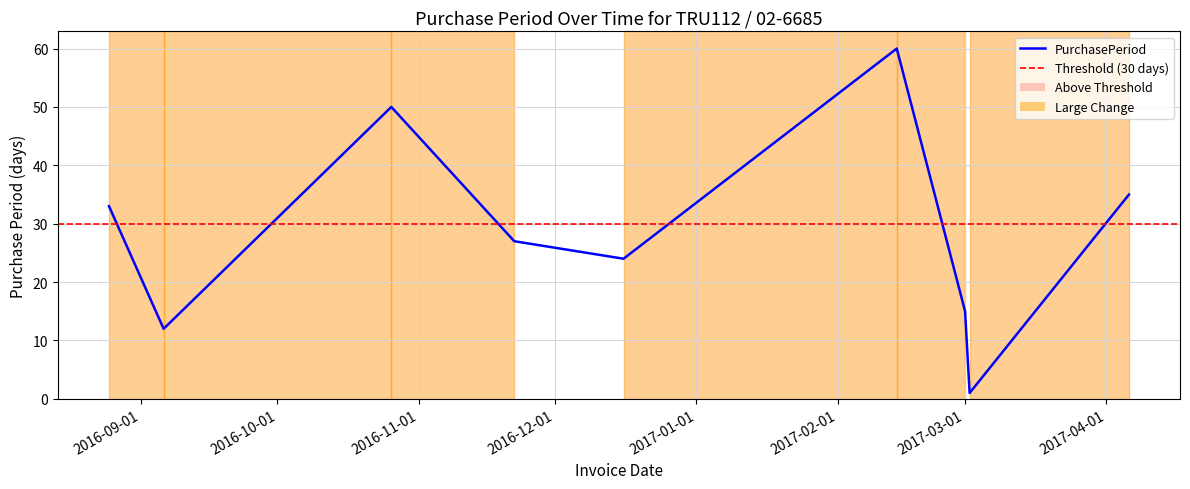

What is the average value?

29